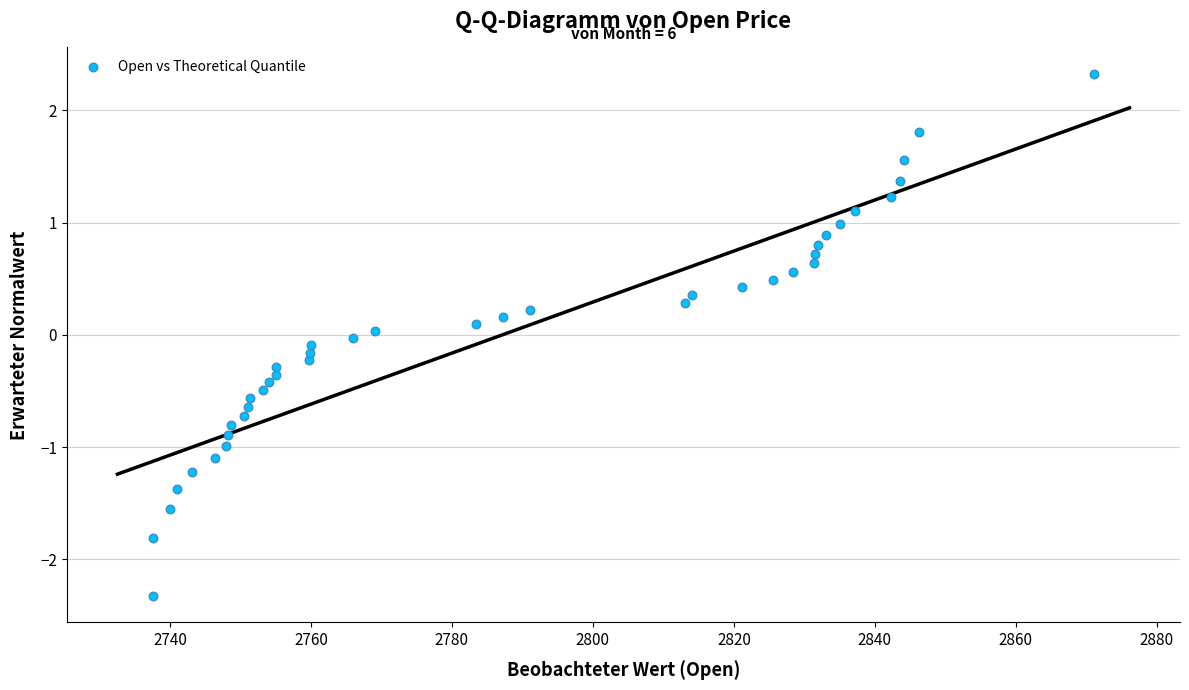

What is the range of X values (max minus min)?

133.5